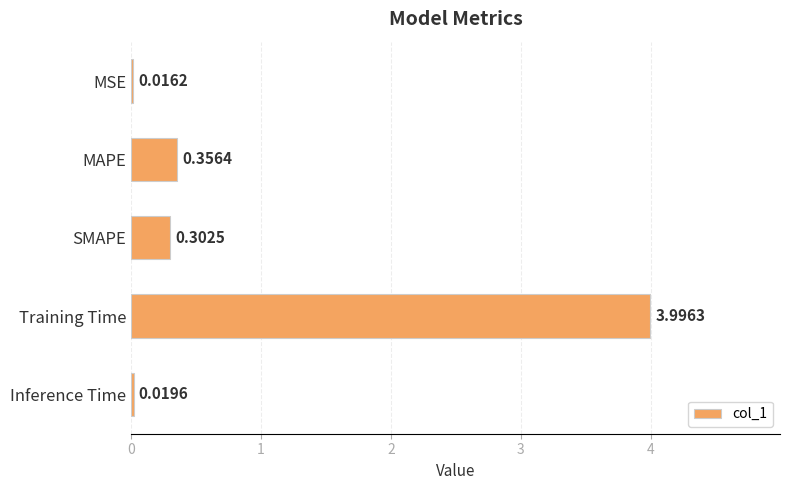

What is the change in value from MSE to Training Time?

+4.0